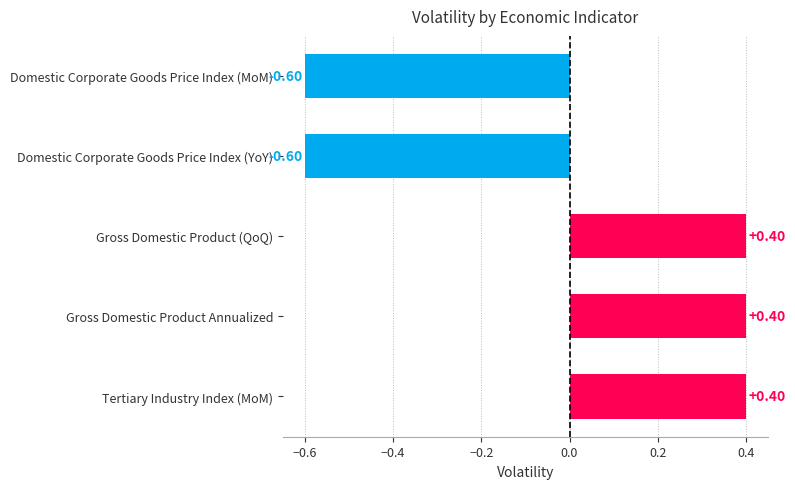

Does the chart contain stacked bars?

No